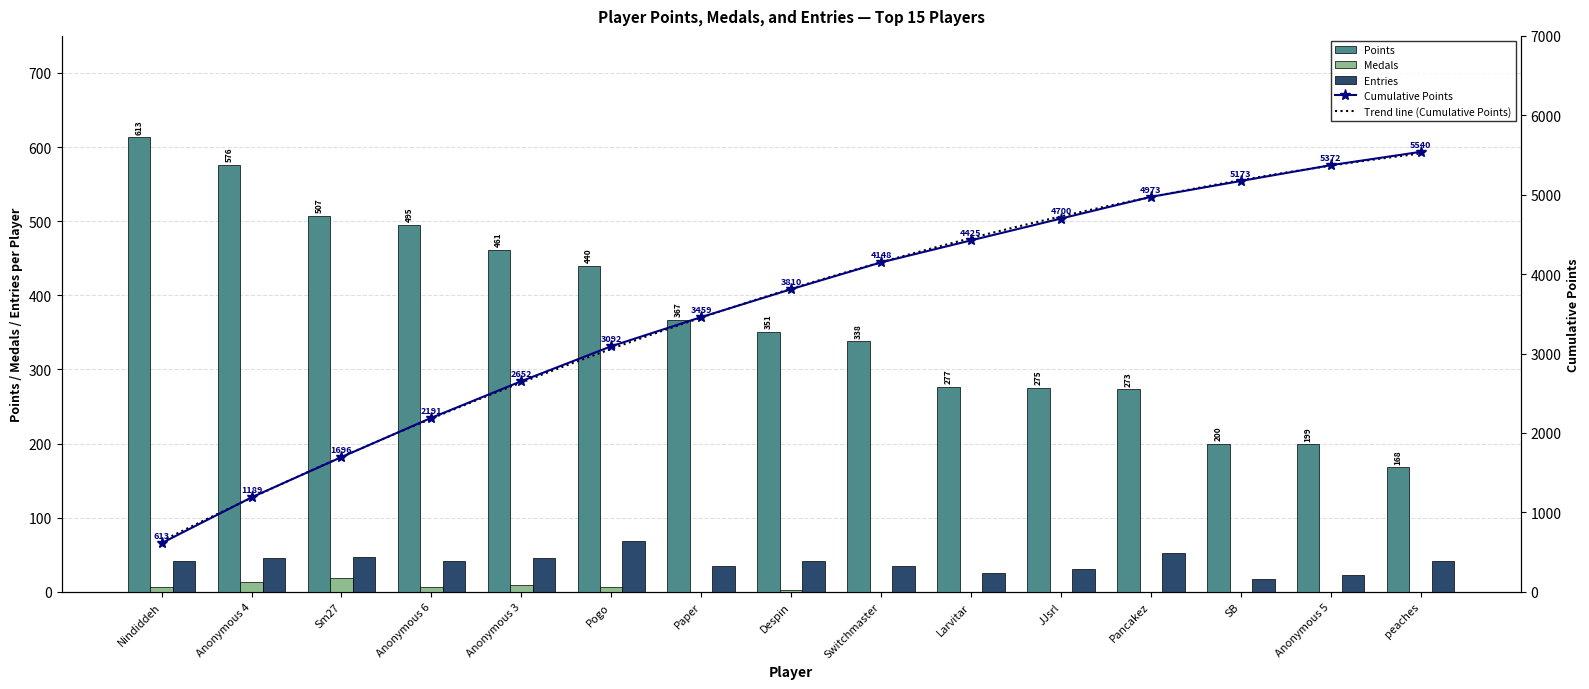

How many groups of bars are there?

15